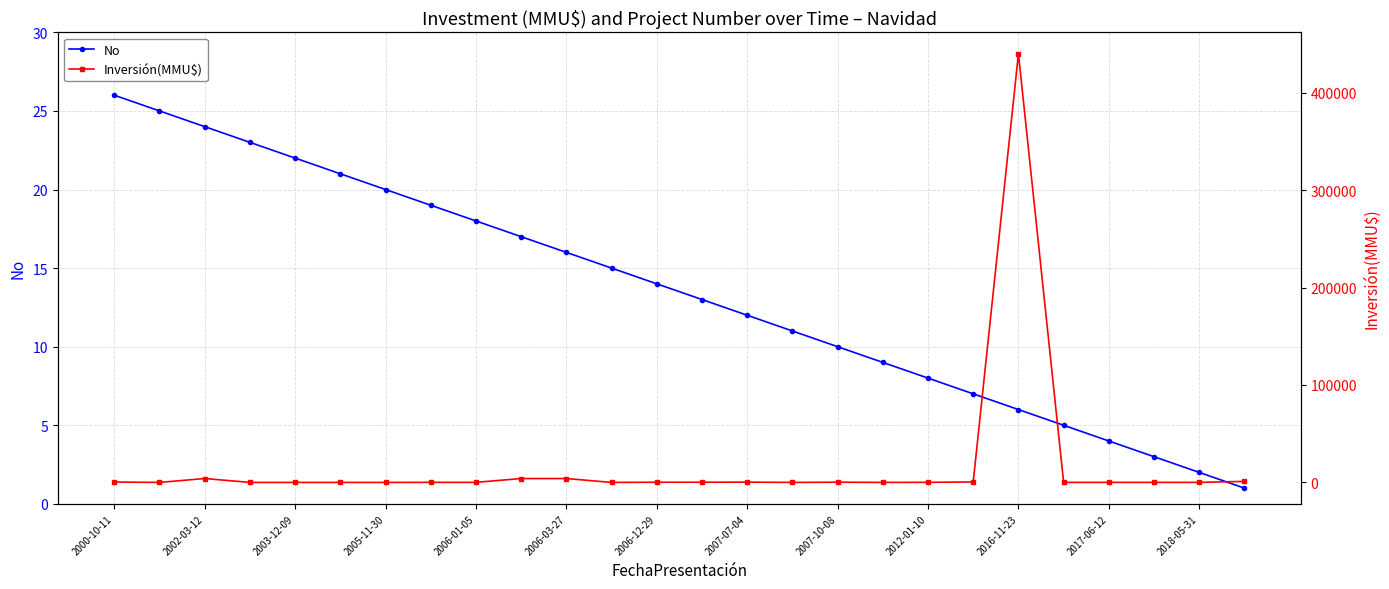

List the series in order of their peak value, lowest first.

No, Inversión(MMU$)